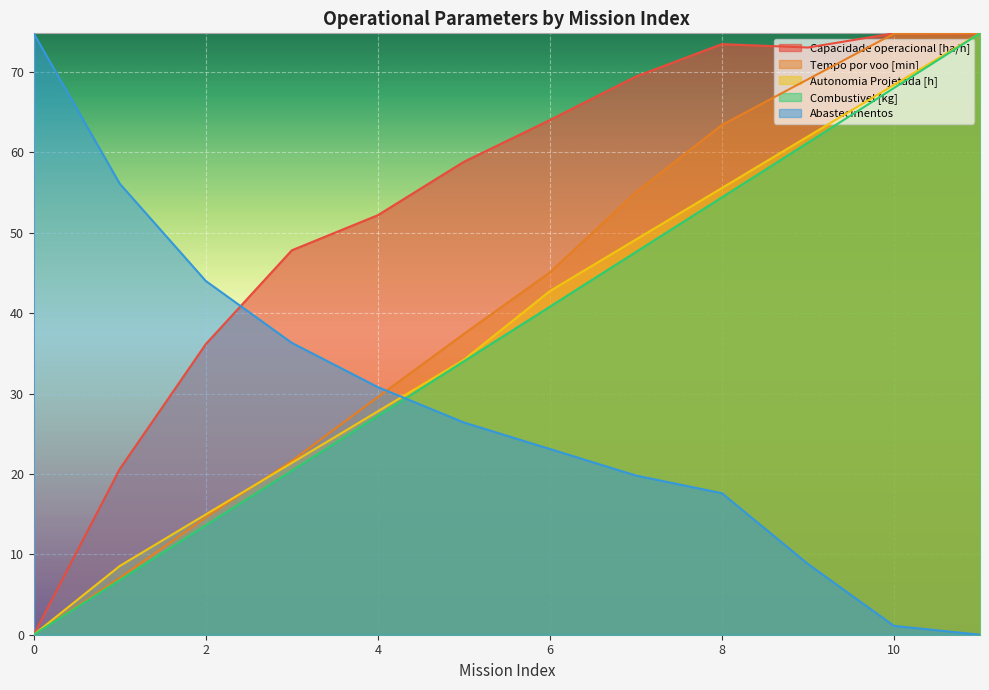

At which label does Capacidade operacional [ha/h] reach its peak?

10